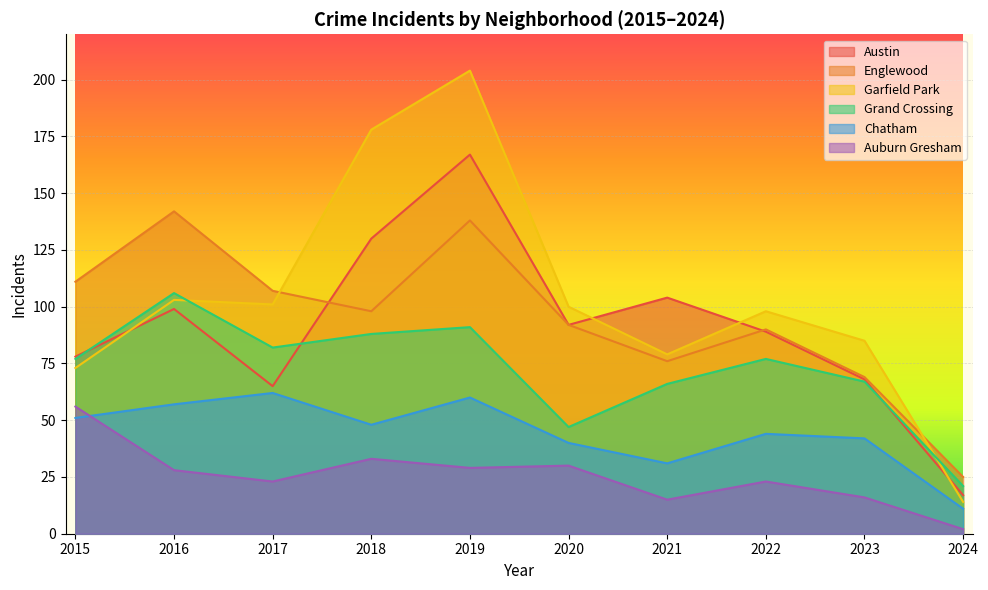

Reading left to right, list all the values displayed in this chart.

Austin: 78	99	65	130	167	92	104	89	68	17
Englewood: 111	142	107	98	138	92	76	90	69	25
Garfield Park: 73	103	101	178	204	100	79	98	85	14
Grand Crossing: 77	106	82	88	91	47	66	77	67	21
Chatham: 51	57	62	48	60	40	31	44	42	11
Auburn Gresham: 56	28	23	33	29	30	15	23	16	2